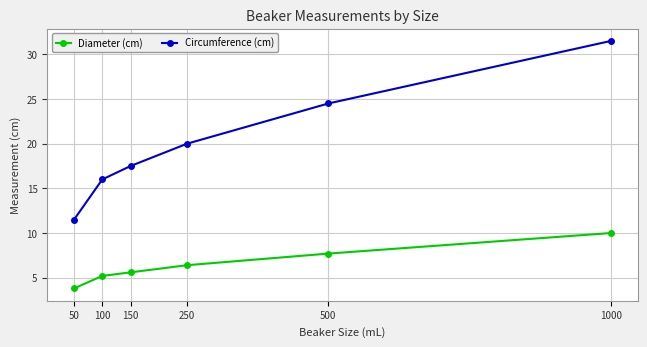

Which series has the largest range (max minus min)?

Circumference (cm)